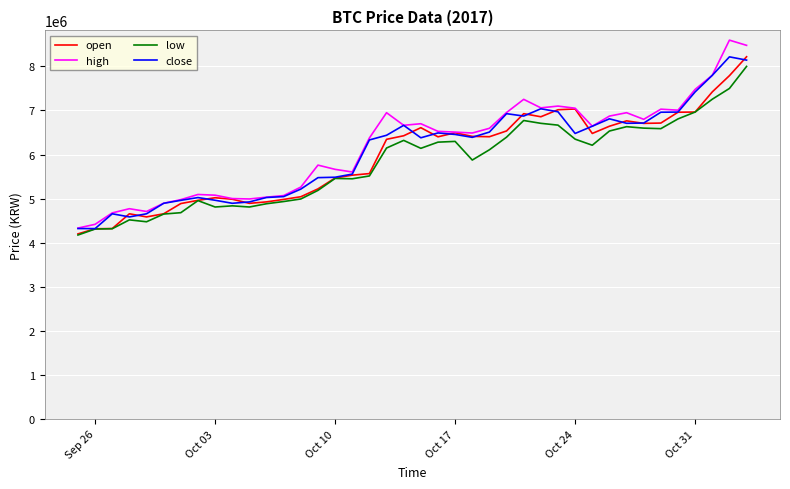

What is the smallest value displayed?

4175000